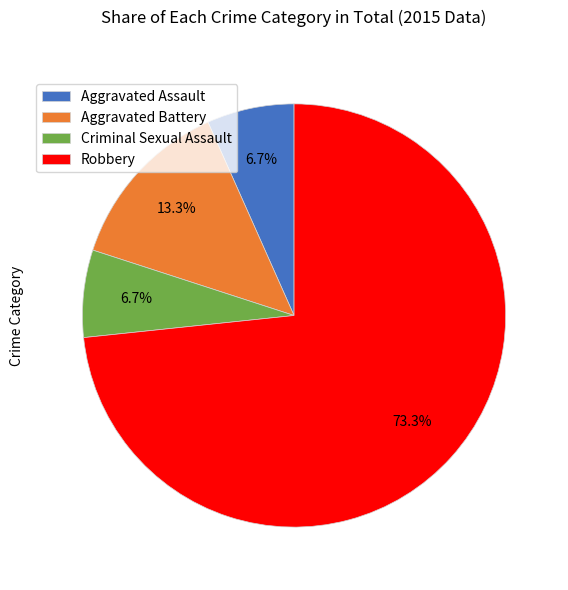

Is it true that Aggravated Assault is 17% of the pie?

False